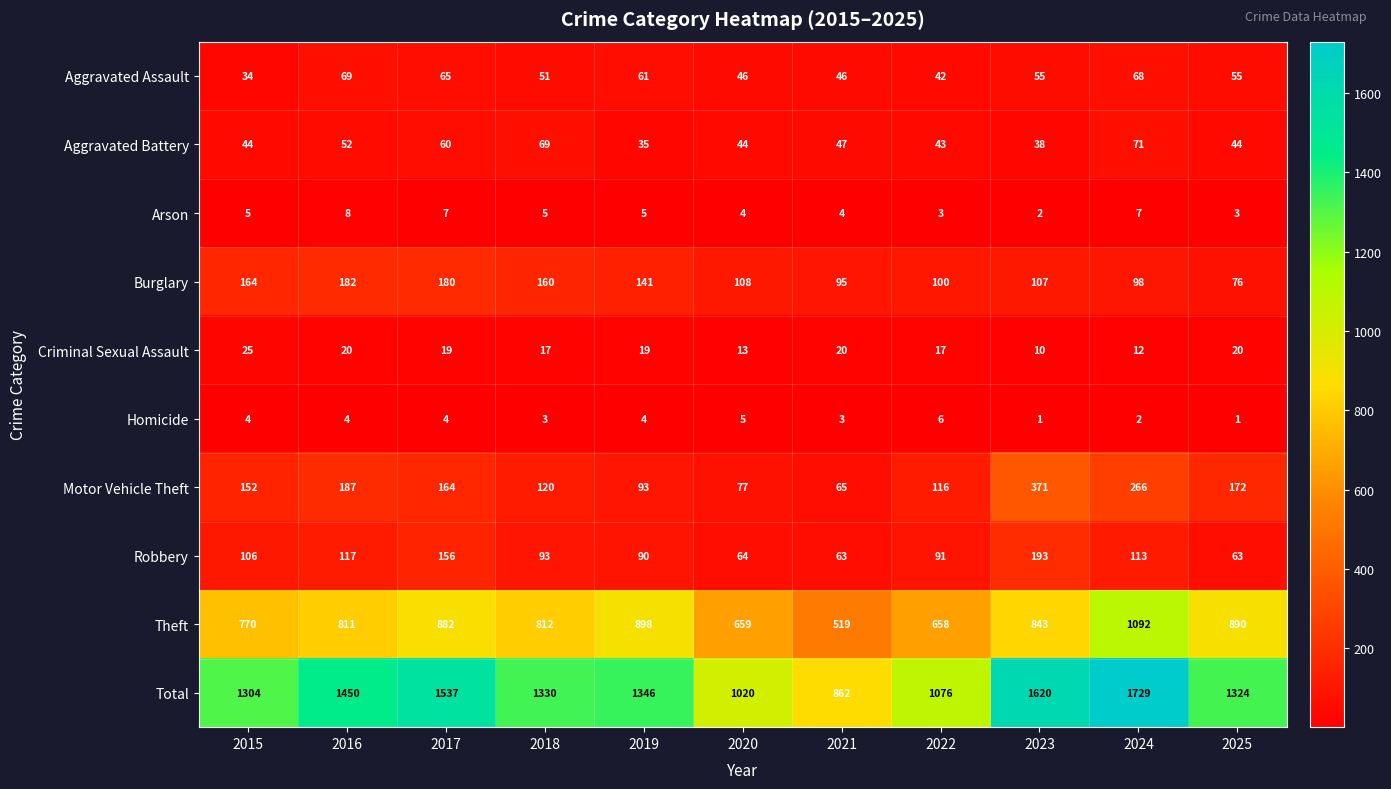

Is it true that Theft equals 843 at 2023?

True